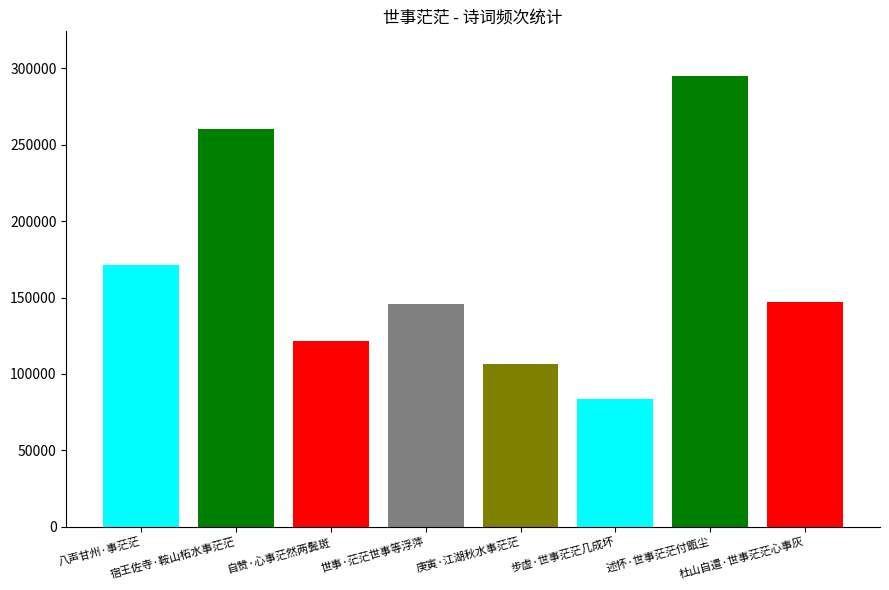

What is the difference between the values at 自赞·心事茫然两鬓斑 and 宿王佐寺·鞍山柘水事茫茫?

138661